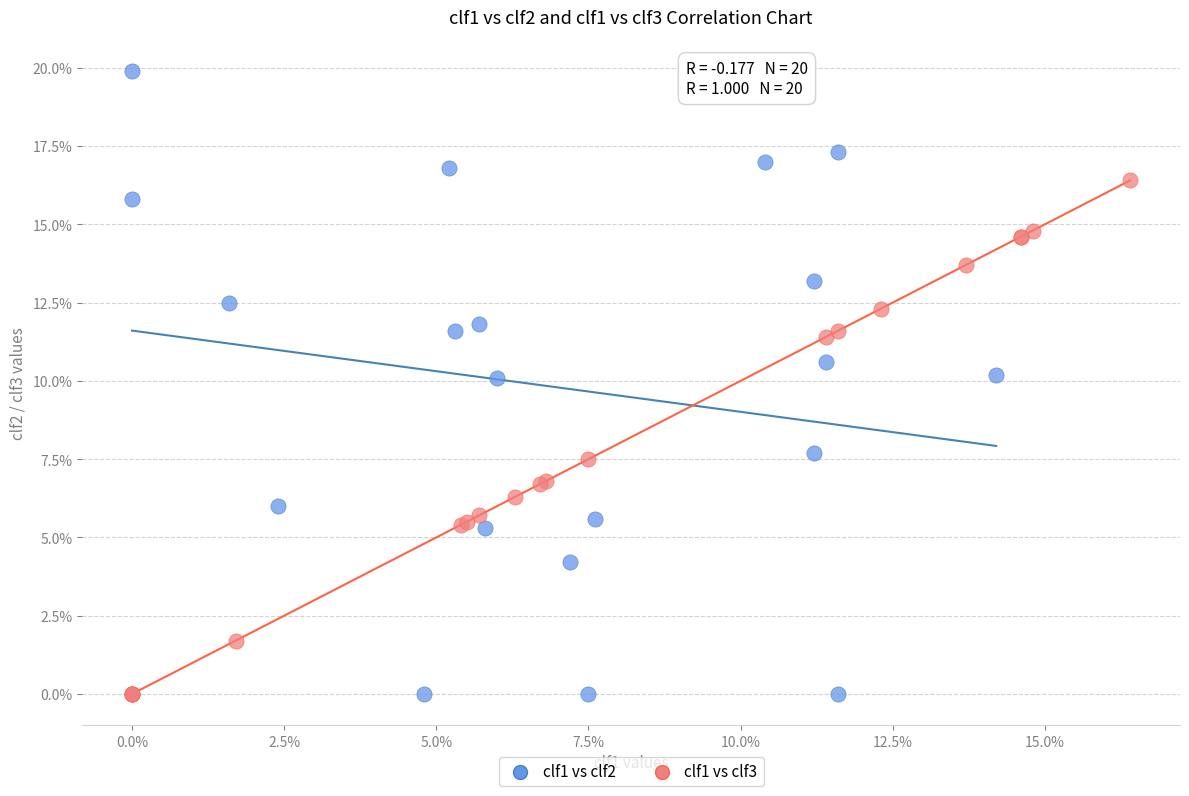

Which series contains the highest Y value?

clf1 vs clf2